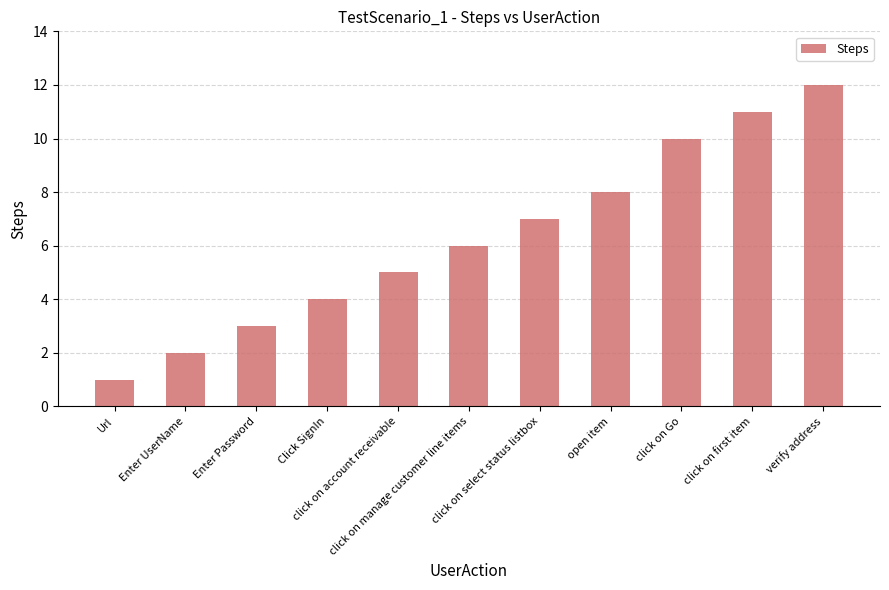

What is the value of the 3rd bar from the left?

3